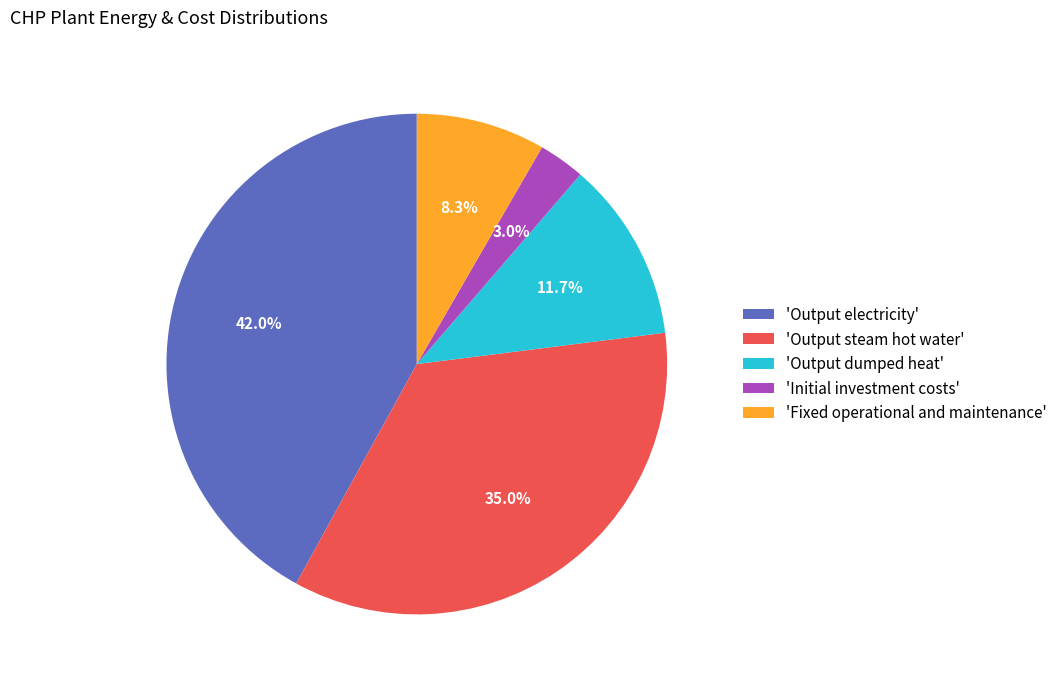

How many segments does this pie chart have?

5